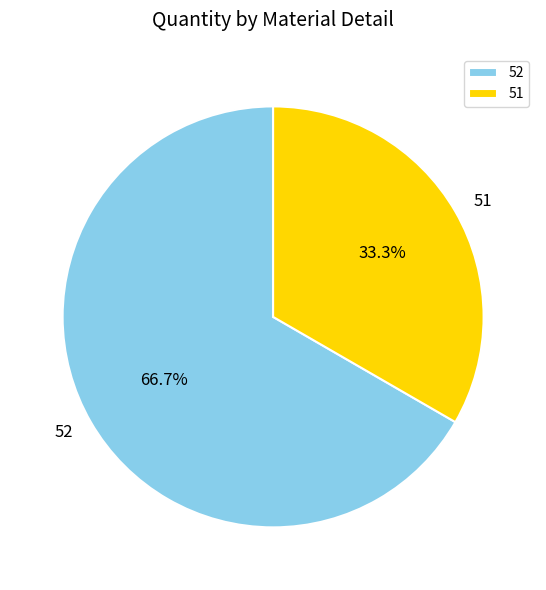

Count the number of slices in the pie.

2